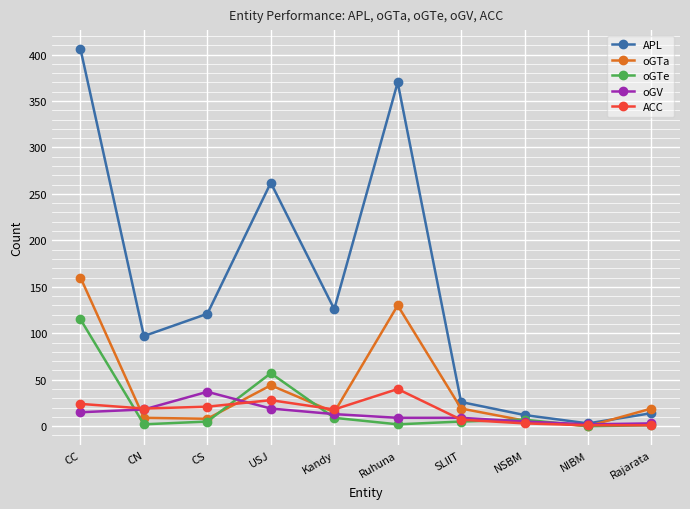

Is the value of oGTe at CC greater than the value of oGV at Rajarata?

Yes